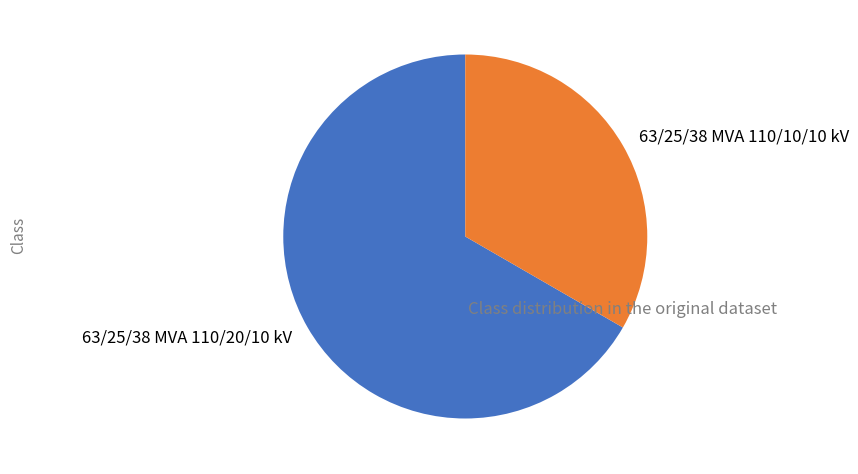

True or false: 63/25/38 MVA 110/20/10 kV accounts for 67% of the total.

True